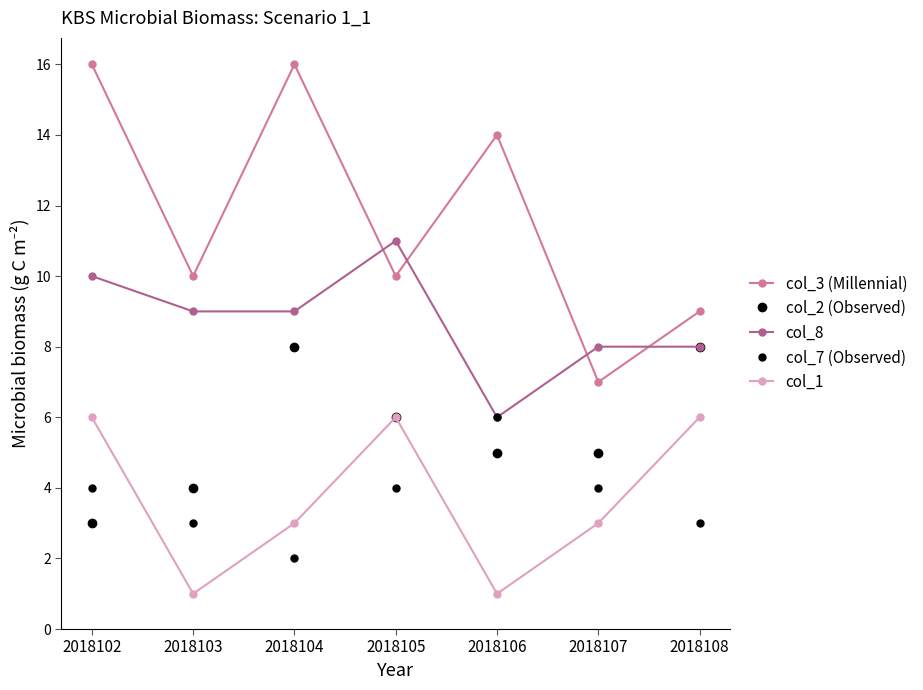

What is the difference between the col_8 values at 2018105 and 2018102?

1